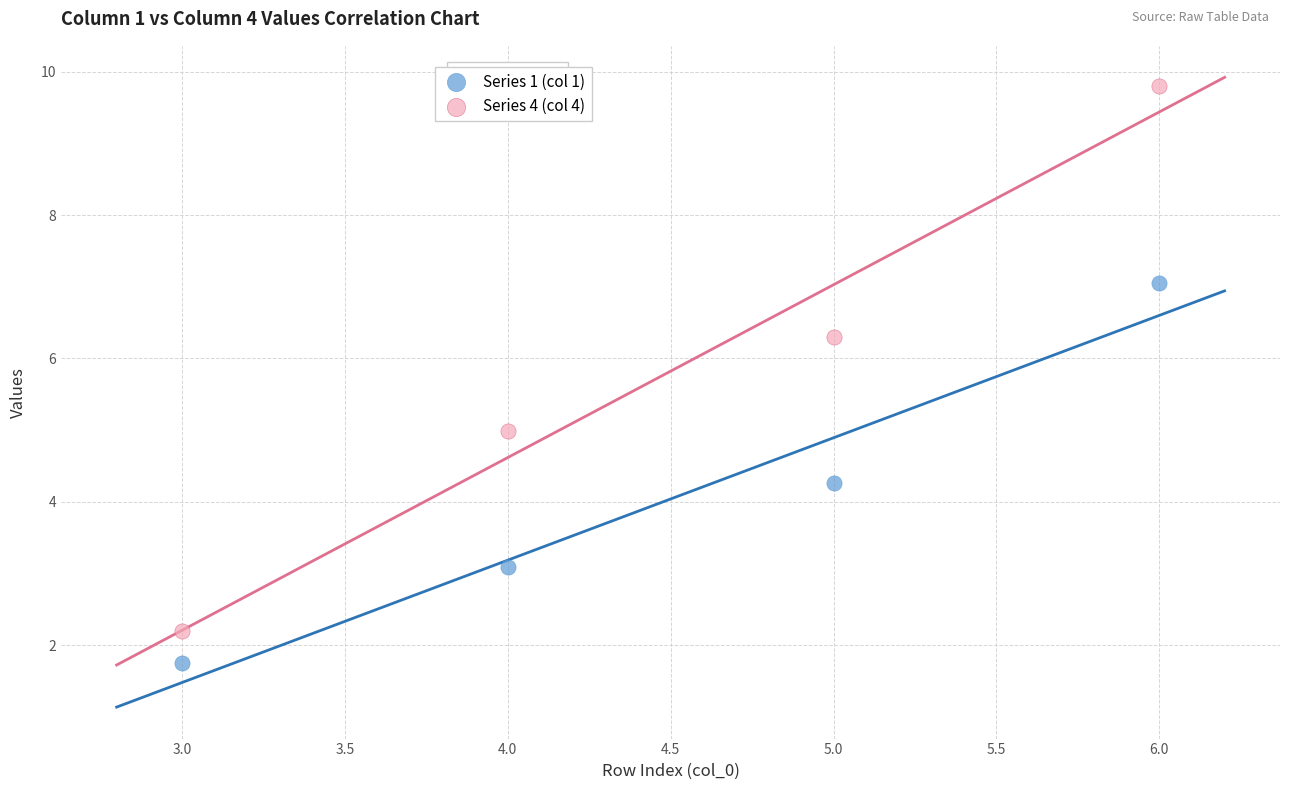

In the Series 1 (col 1) series, what Y value is closest to 4?

4.3